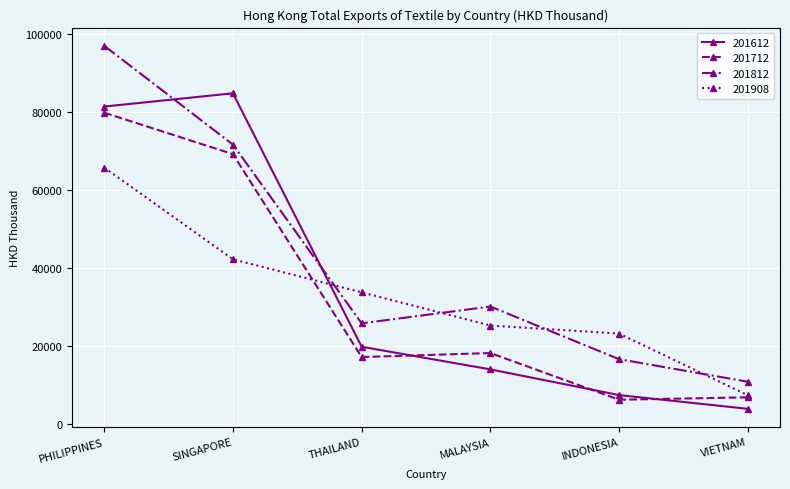

Between PHILIPPINES and INDONESIA, which series saw the biggest shift?

201812